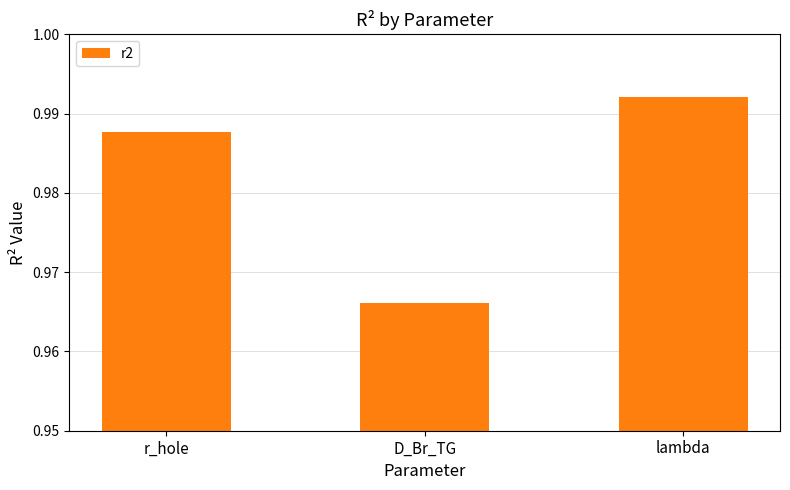

What position from the right is r_hole?

3